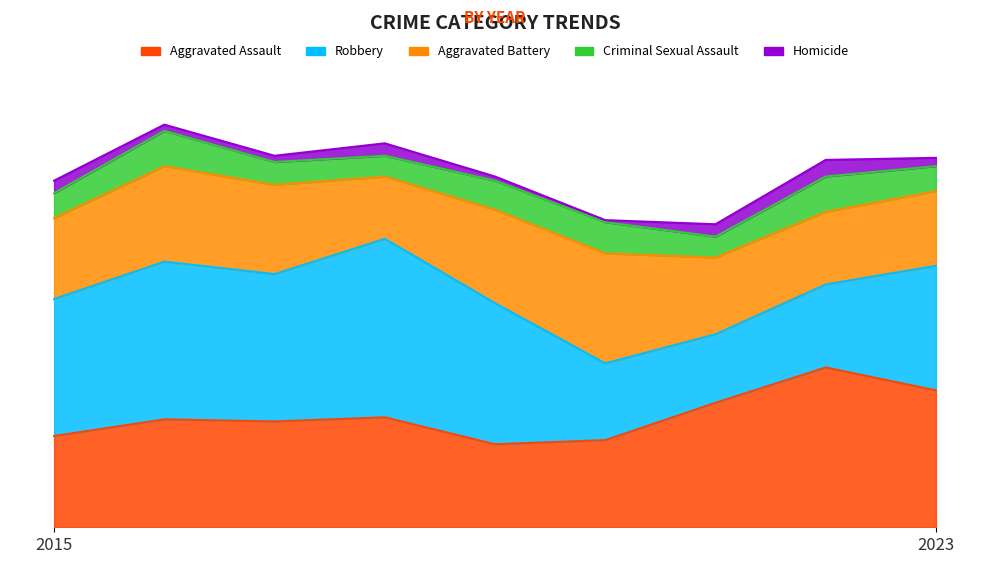

Reading left to right, what are all the values shown in this chart?

Aggravated Assault: 44	52	51	53	40	42	60	77	66
Robbery: 66	76	71	86	68	37	33	40	60
Aggravated Battery: 39	46	43	30	45	53	37	35	36
Criminal Sexual Assault: 12	17	11	10	14	15	10	17	12
Homicide: 6	3	3	6	2	1	6	8	4